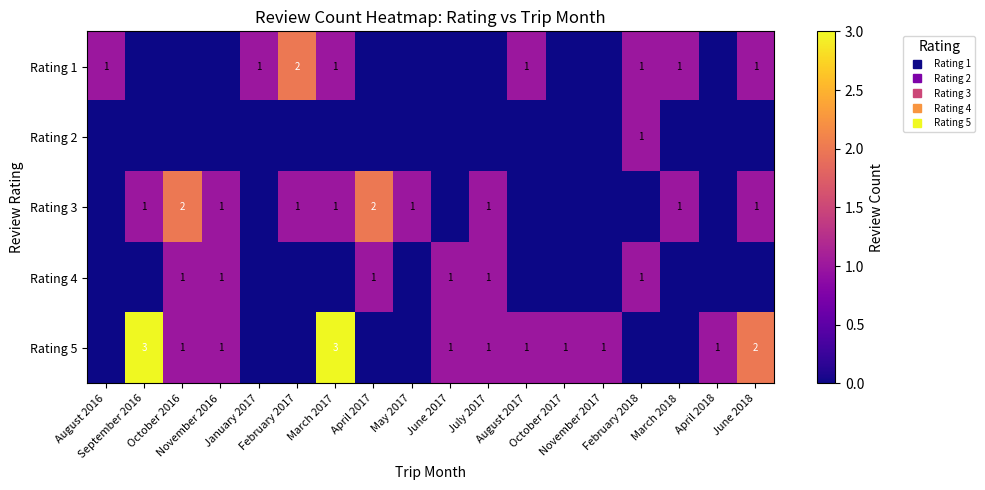

Which series has the largest total across all categories?

Rating 5